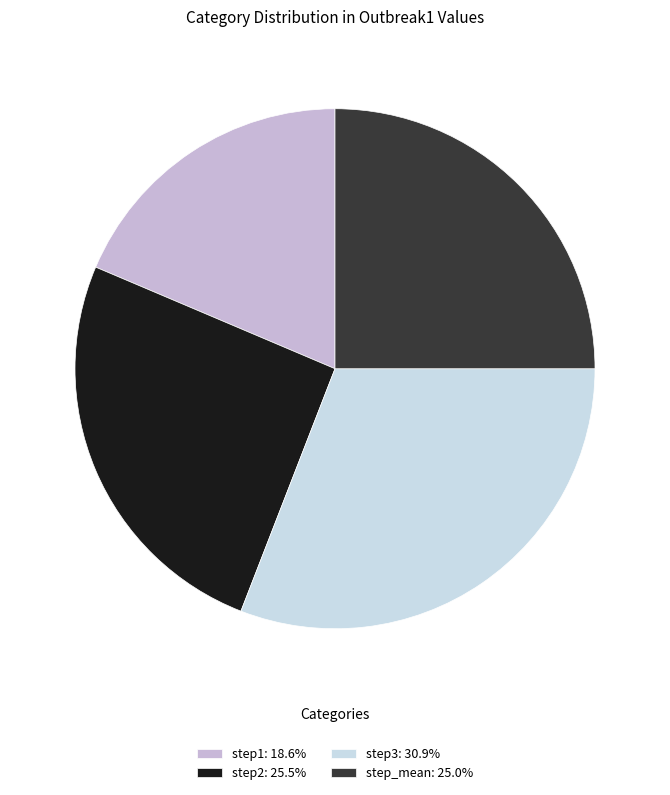

Is step2 the majority of the pie?

No